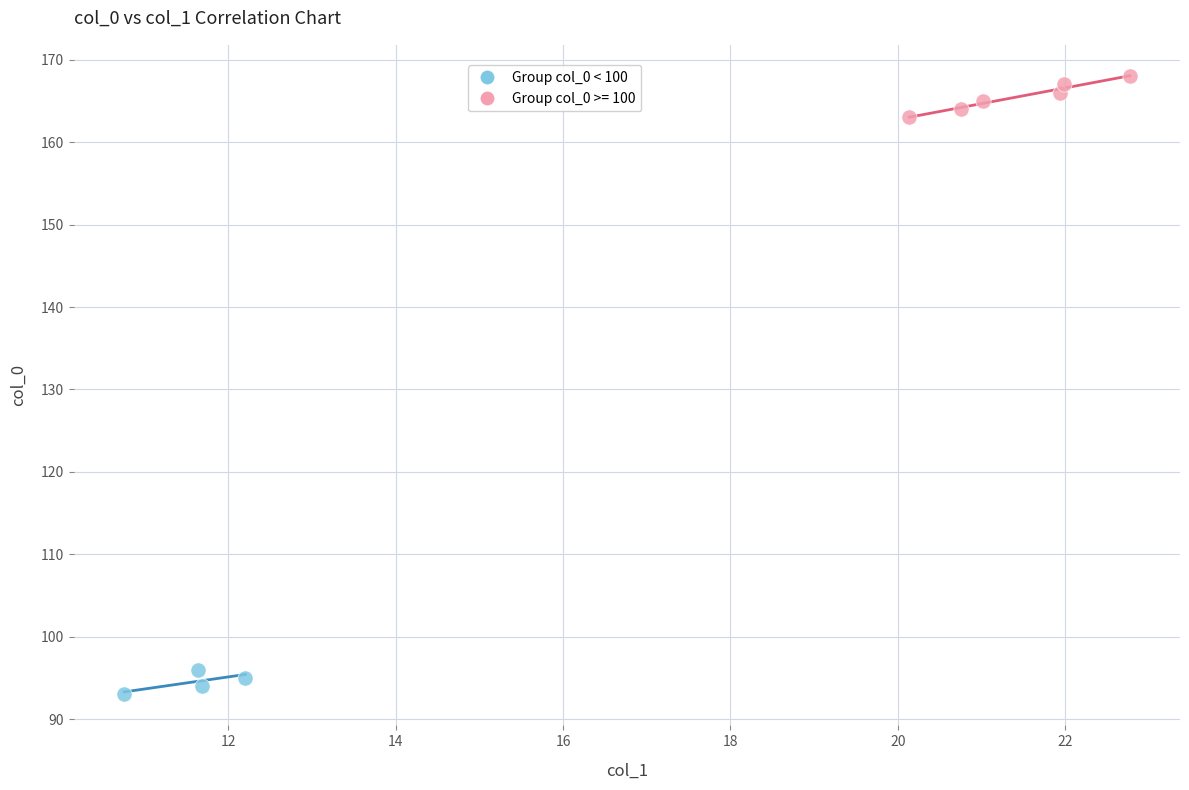

Which series contains the highest Y value?

Group col_0 >= 100